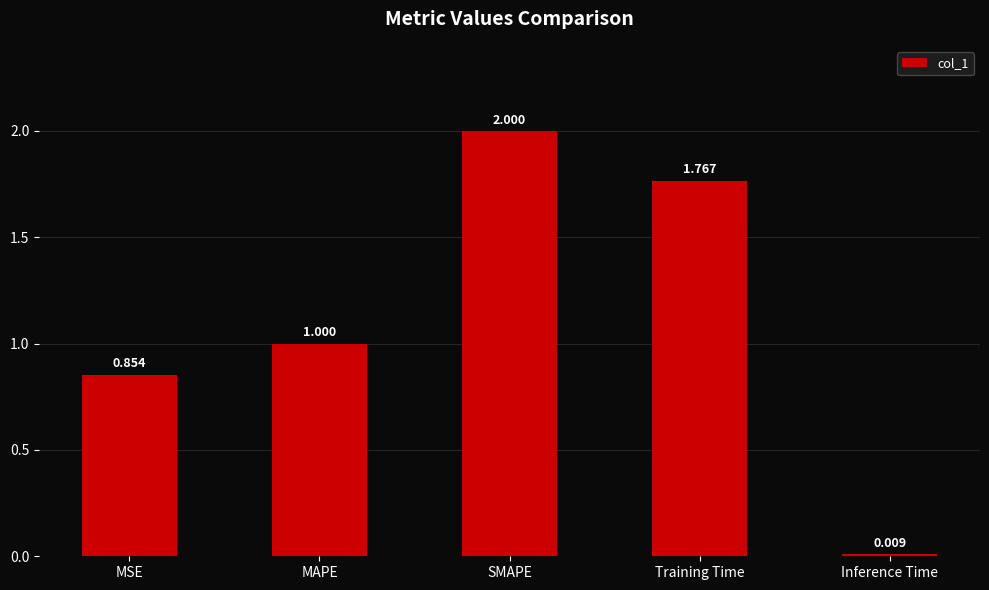

Rank the categories by value from highest to lowest.

SMAPE, Training Time, MAPE, MSE, Inference Time